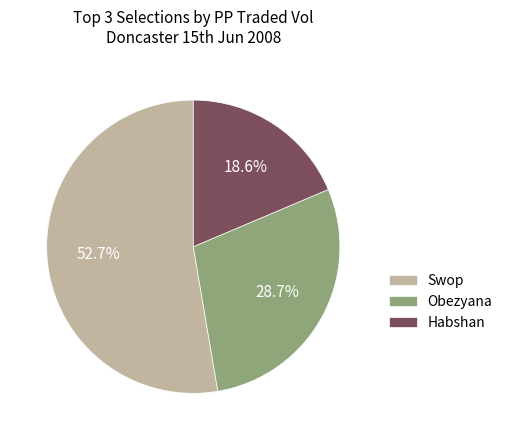

Which has a higher value, Swop or Obezyana?

Swop